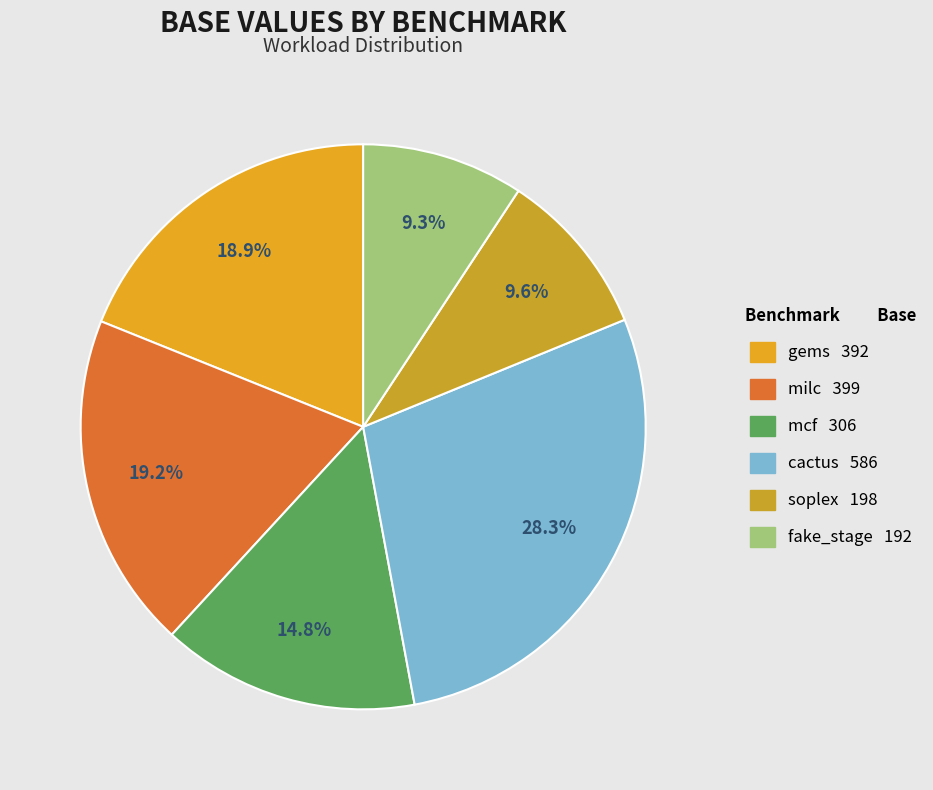

What percentage is the soplex slice, to the nearest percent?

10%